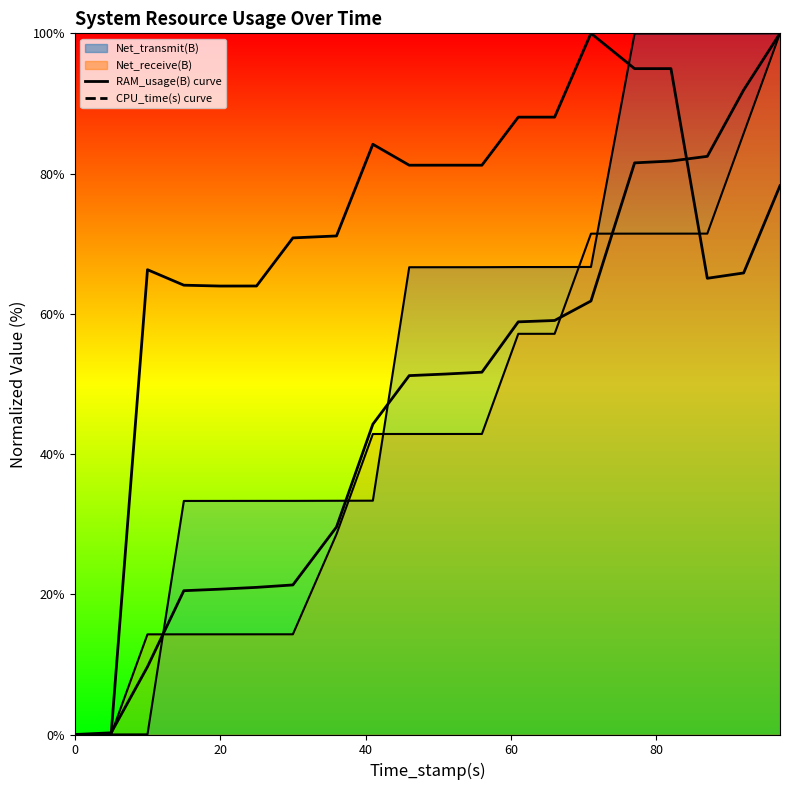

What is the average value of the CPU_time(s) curve series?

46.9